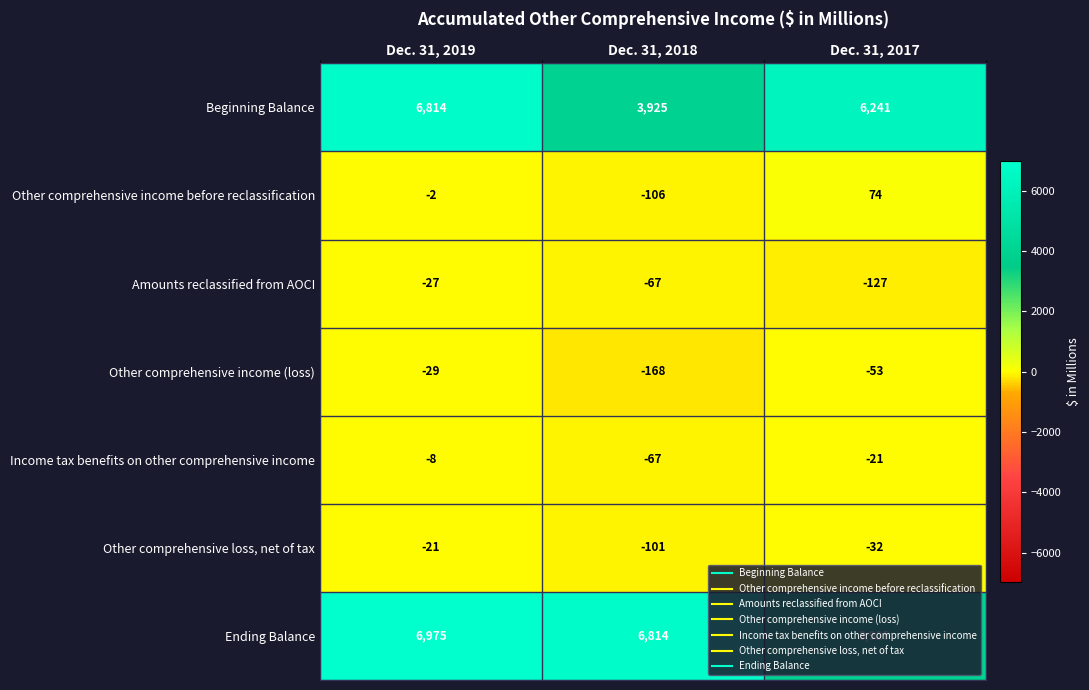

What is the minimum value shown in the chart?

-168